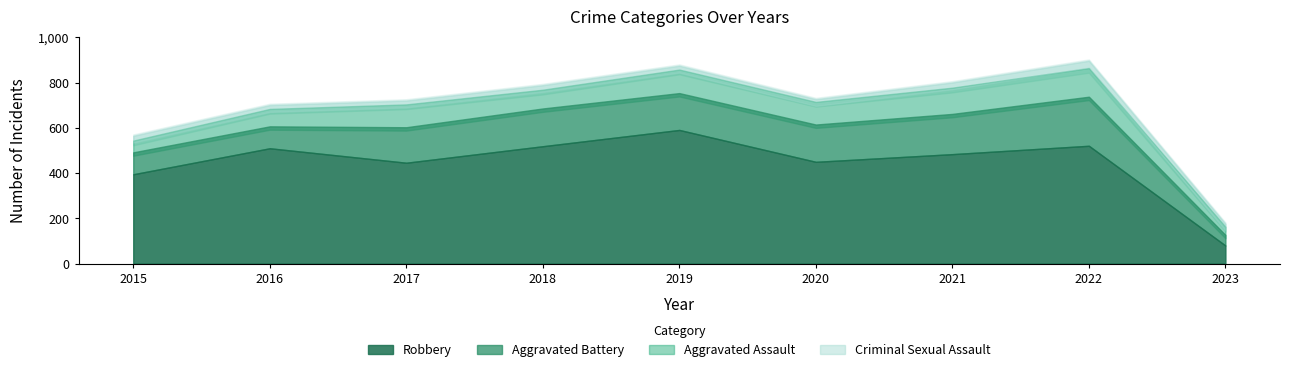

Which category has the highest value in the Robbery series?

2019